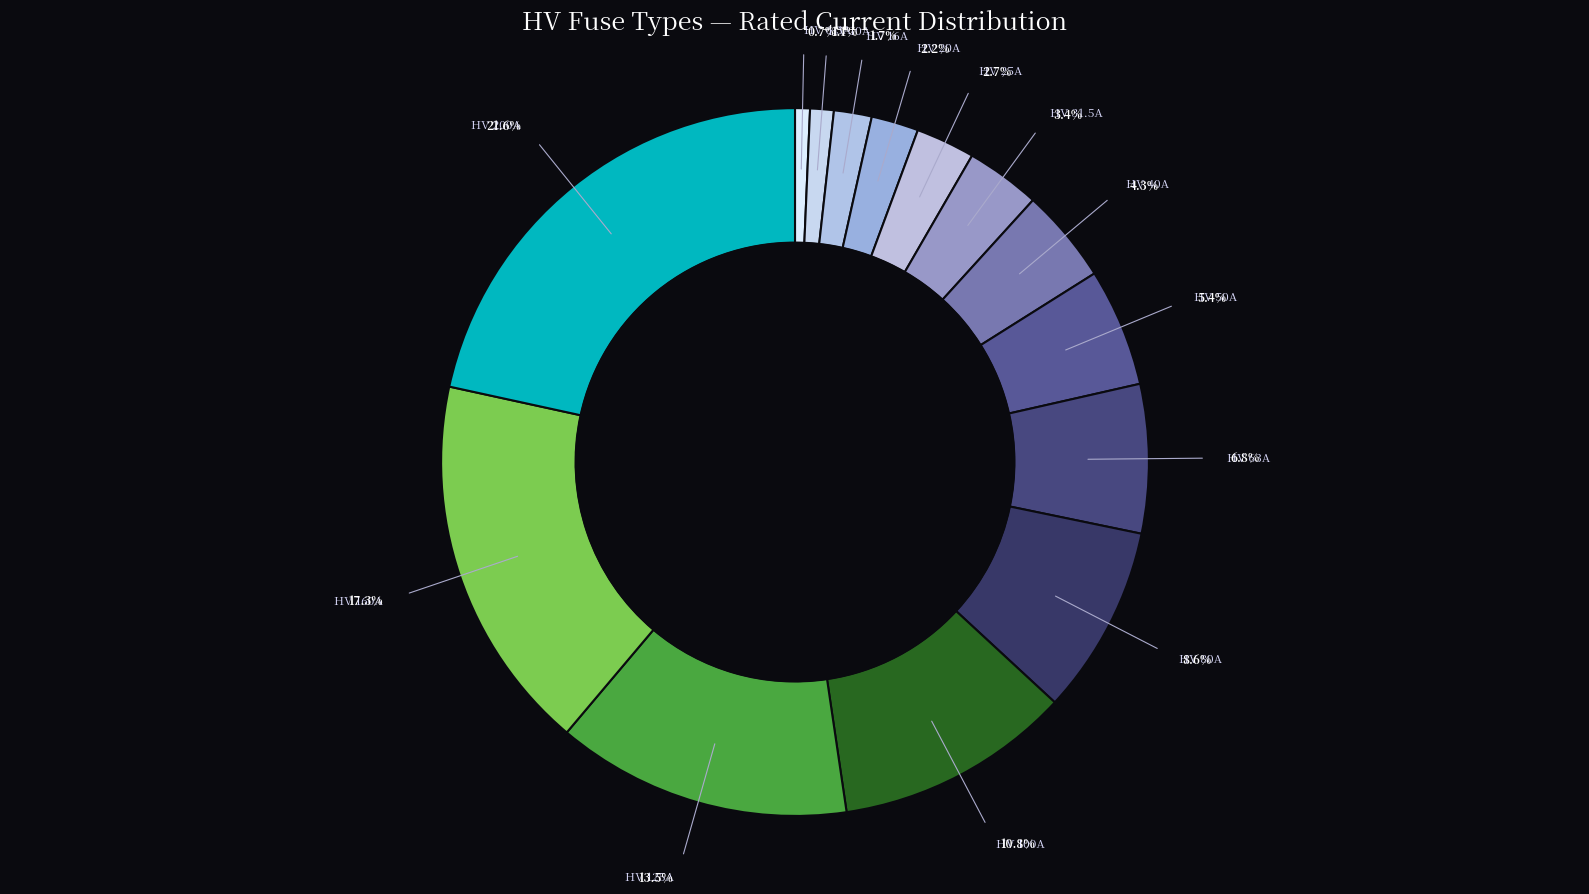

How many slices are in this pie chart?

14